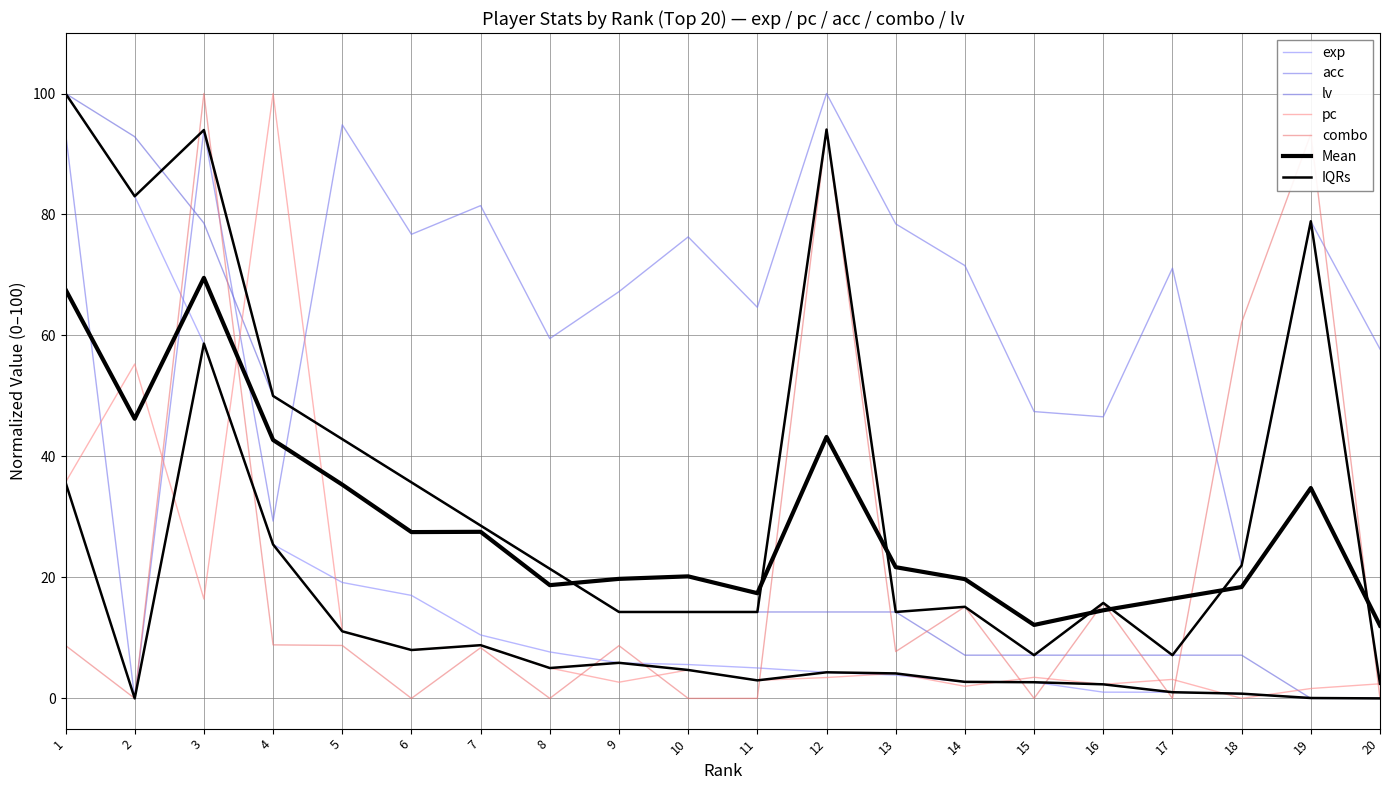

Reading right to left, what are all the values shown in this chart?

exp: 20=0.0	19=0.1	18=0.8	17=1.0	16=1.0	15=2.7	14=2.7	13=3.8	12=4.3	11=5.0	10=5.6	9=5.9	8=7.7	7=10.5	6=17.0	5=19.2	4=25.4	3=58.7	2=83.0	1=100.0
pc: 20=2.4	19=1.6	18=0.0	17=3.1	16=2.3	15=3.5	14=2.0	13=4.1	12=3.4	11=3.0	10=4.7	9=2.7	8=5.0	7=8.8	6=8.0	5=11.1	4=100.0	3=16.4	2=55.3	1=35.7
acc: 20=57.8	19=78.9	18=22.0	17=71.1	16=46.6	15=47.4	14=71.6	13=78.4	12=100.0	11=64.7	10=76.3	9=67.2	8=59.5	7=81.5	6=76.7	5=94.8	4=29.3	3=94.0	2=0.0	1=93.5
combo: 20=0.0	19=93.3	18=62.1	17=0.0	16=15.8	15=0.0	14=15.1	13=7.7	12=94.0	11=0.0	10=0.0	9=8.7	8=0.0	7=8.4	6=0.0	5=8.7	4=8.8	3=100.0	2=0.0	1=8.7
lv: 20=0.0	19=0.0	18=7.1	17=7.1	16=7.1	15=7.1	14=7.1	13=14.3	12=14.3	11=14.3	10=14.3	9=14.3	8=21.4	7=28.6	6=35.7	5=42.9	4=50.0	3=78.6	2=92.9	1=100.0